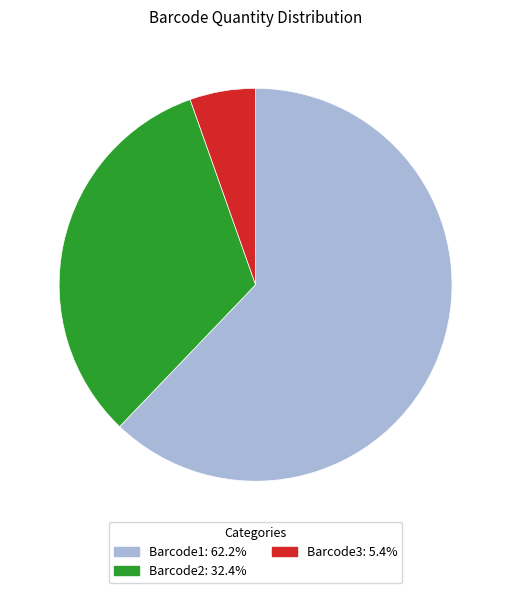

Does any single category account for the majority?

Yes